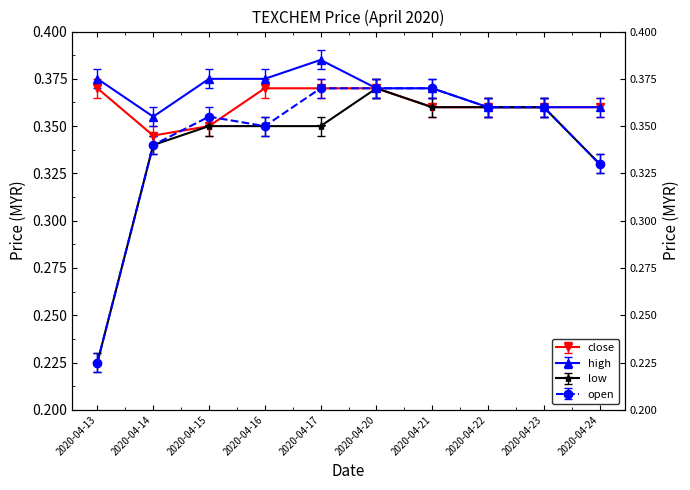

Does the chart have visible grid lines?

No